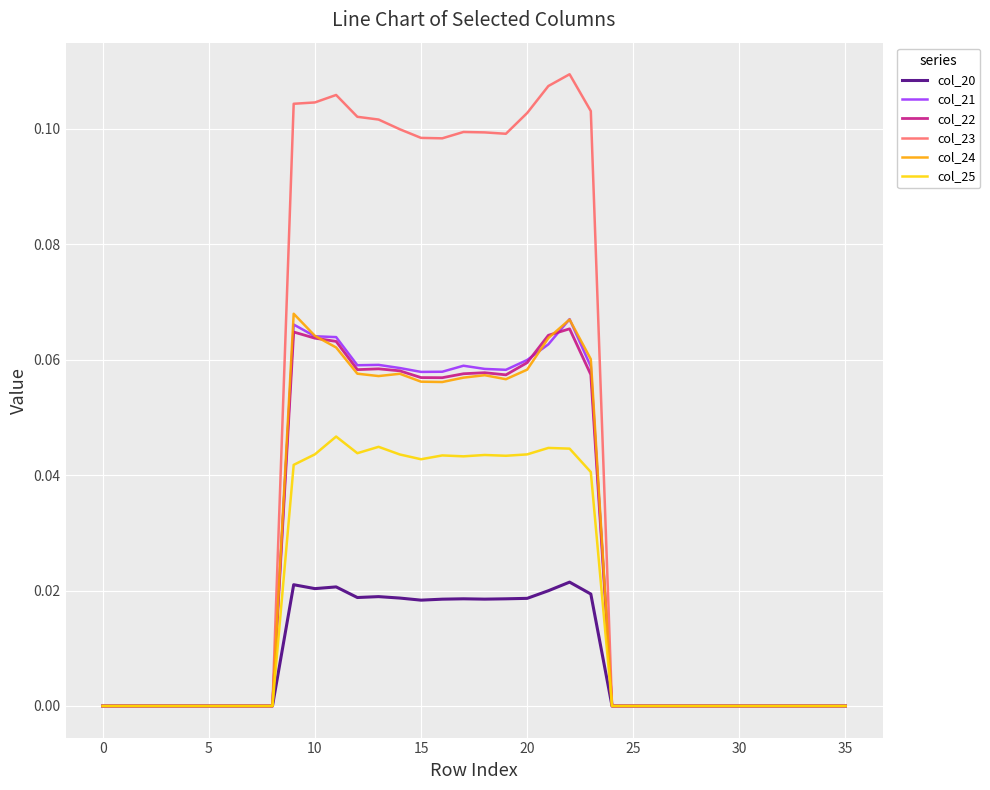

Count the col_20 values in the range 0 to 1.

36